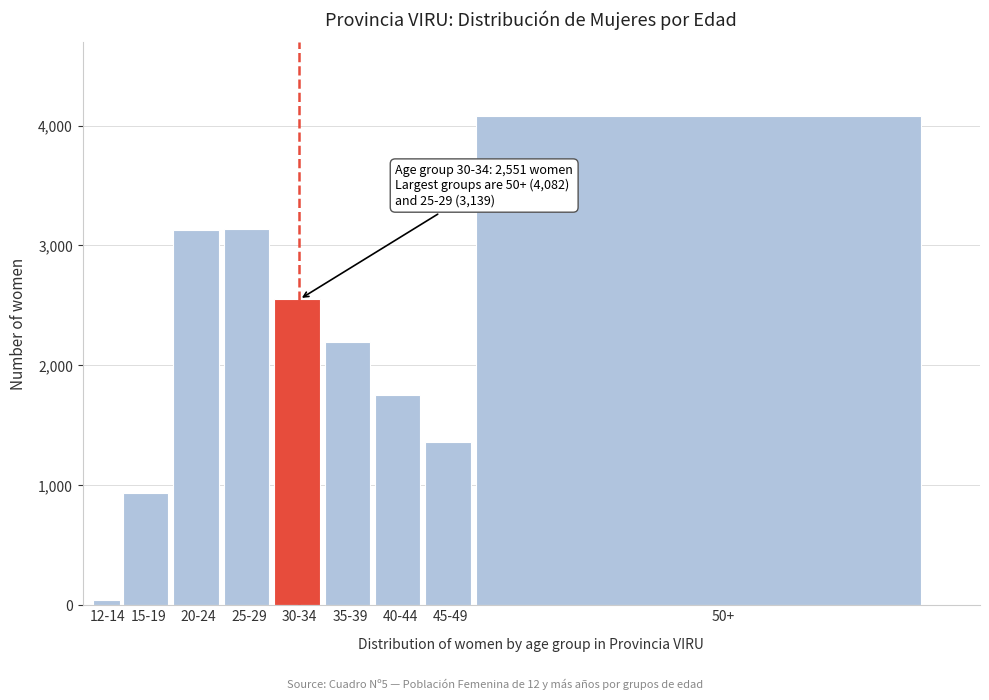

Which category has the lowest value across all series?

12-14